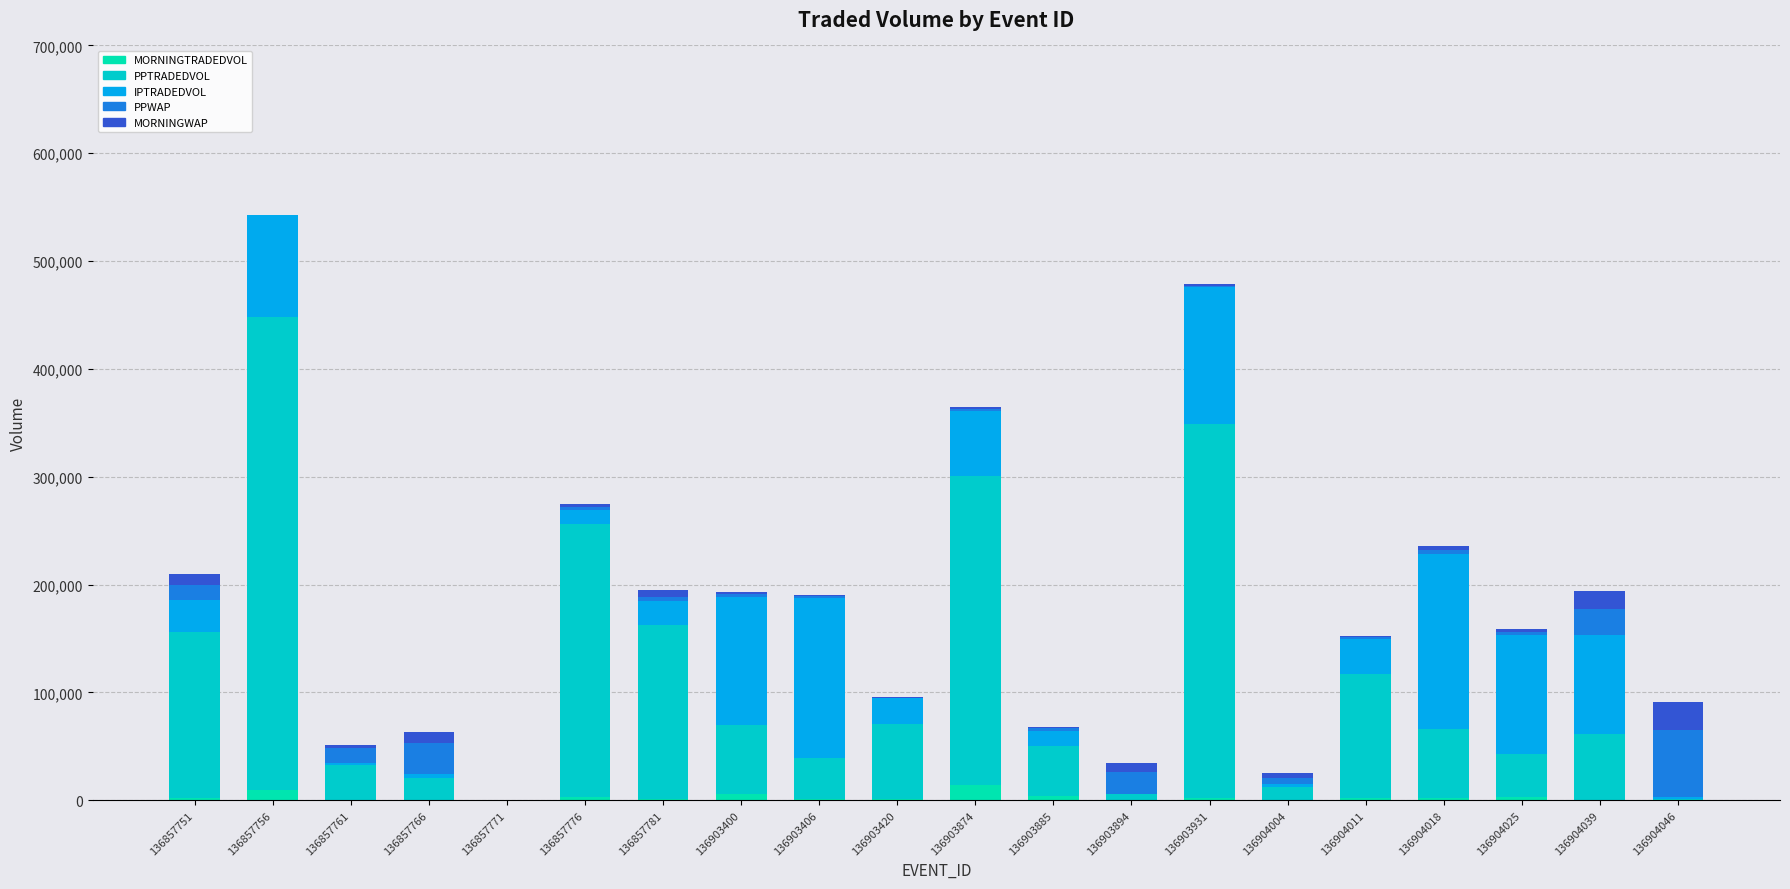

How many series are shown in this chart?

5